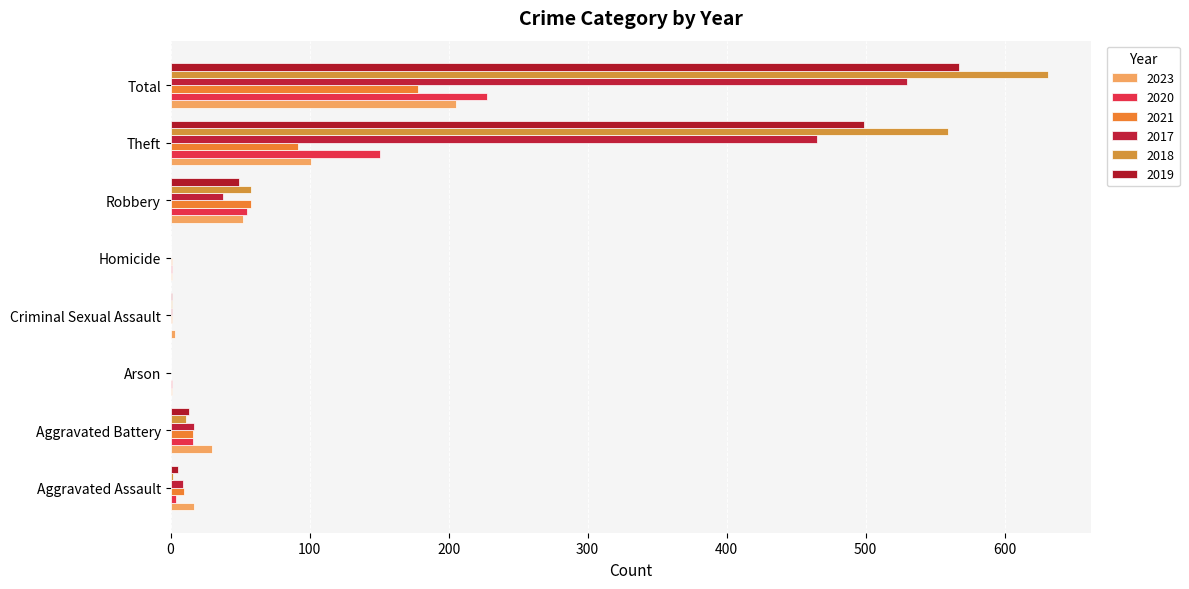

What is the average value of the 2021 series?

44